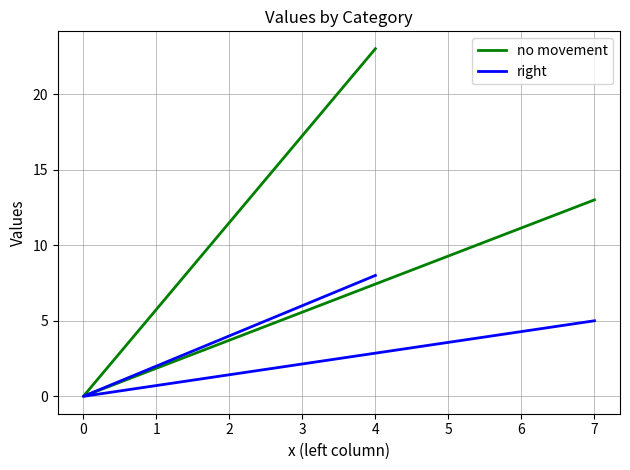

The no movement series shows 22 at 7. True or false?

False